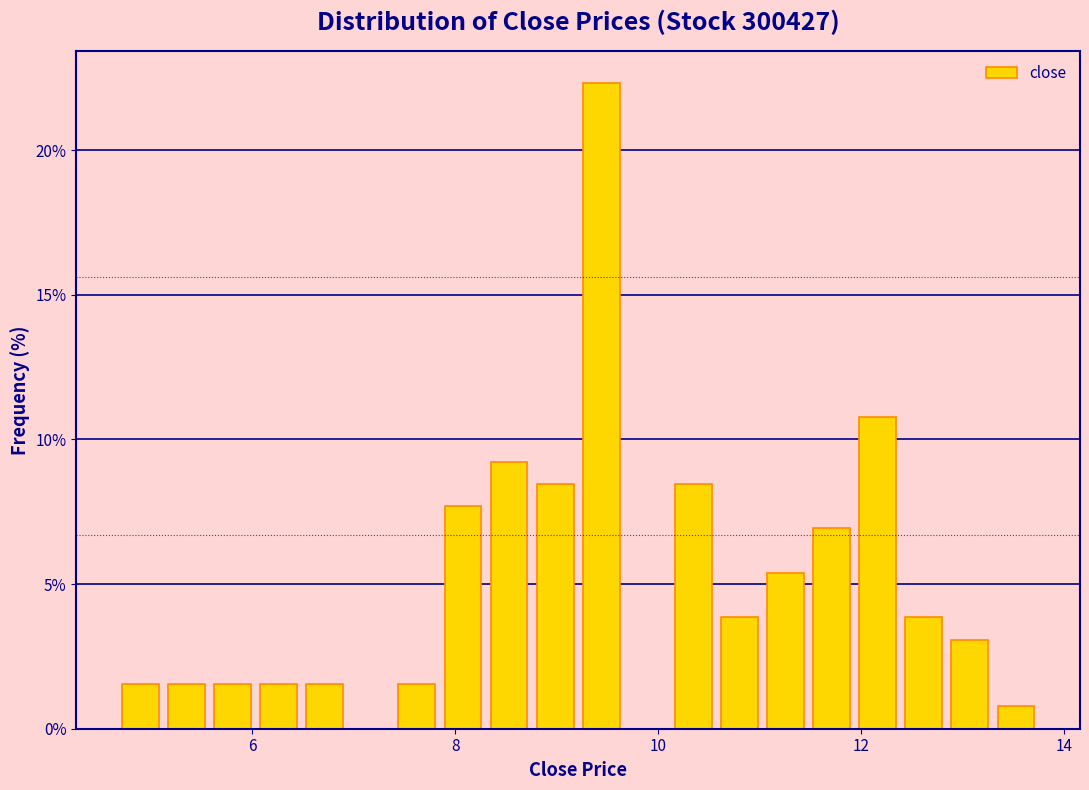

Around what value on the x-axis is the tallest bar? Give the approximate position of its centre, as read against the axis.

9.4